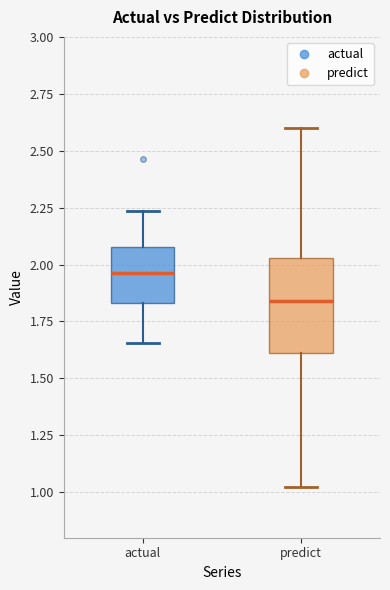

Which box is the tallest, from its lower edge to its upper edge?

predict